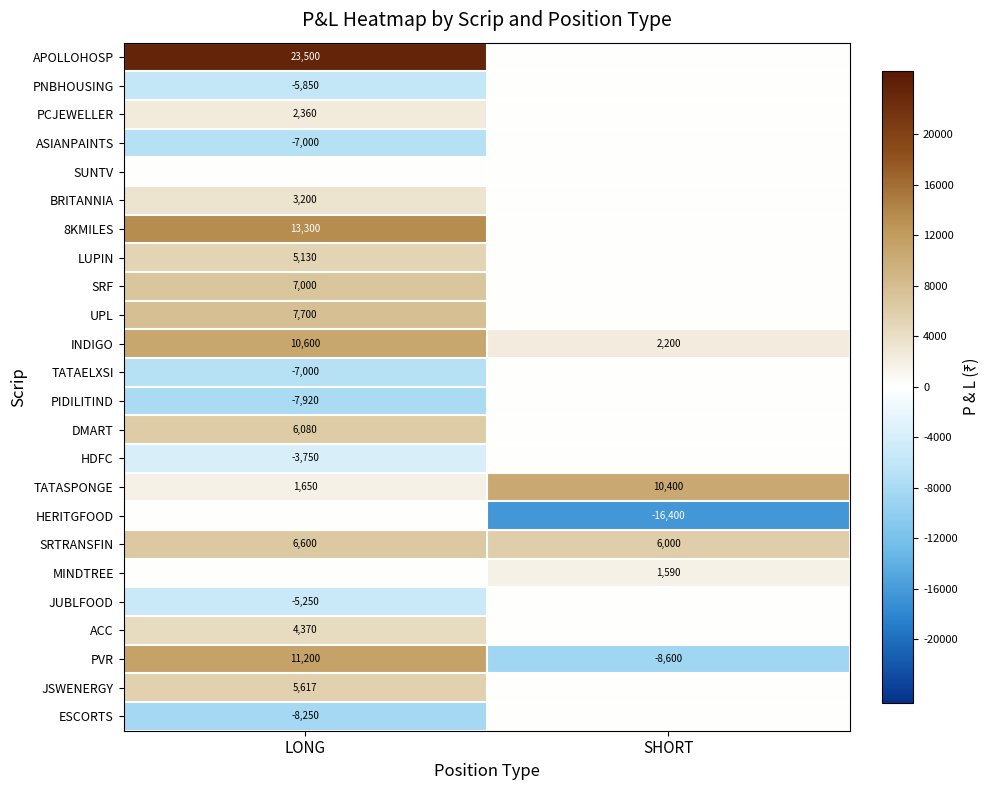

Which has a higher value, LONG or SHORT?

LONG